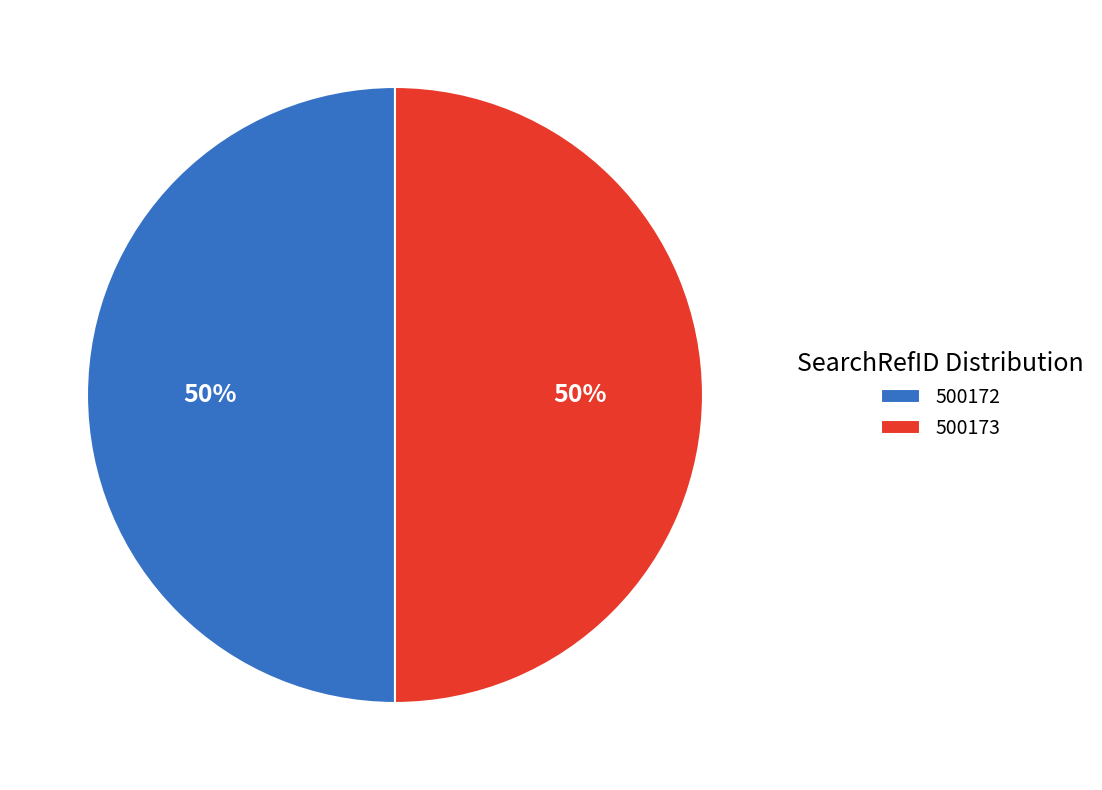

What is the ratio of the value at 500172 to the value at 500173?

1.0